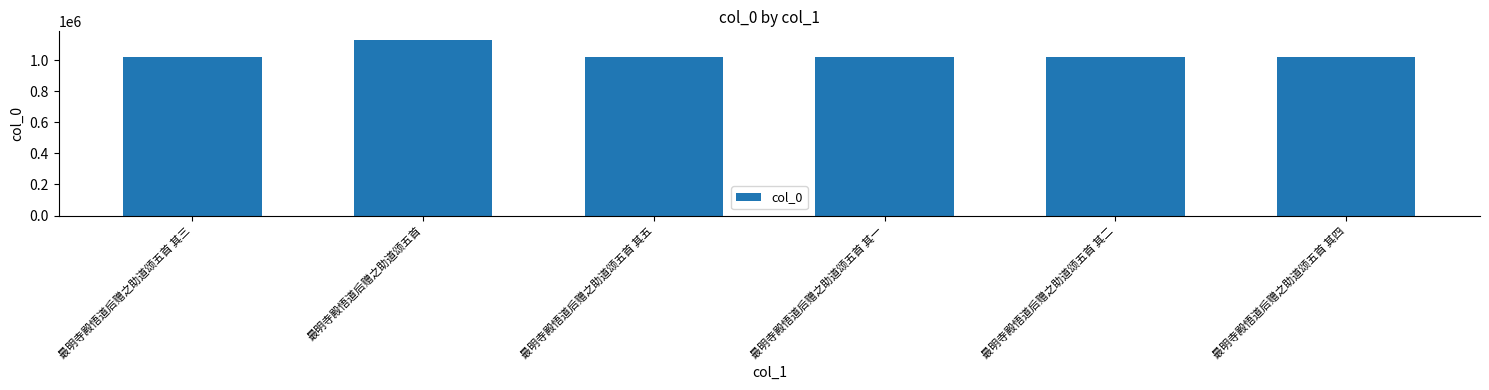

What position from the right is 最明寺殿悟道后赠之助道颂五首 其二?

2